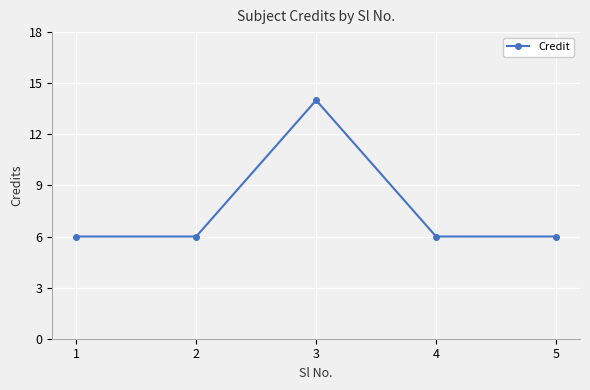

At which category does the chart reach its peak across all series?

3